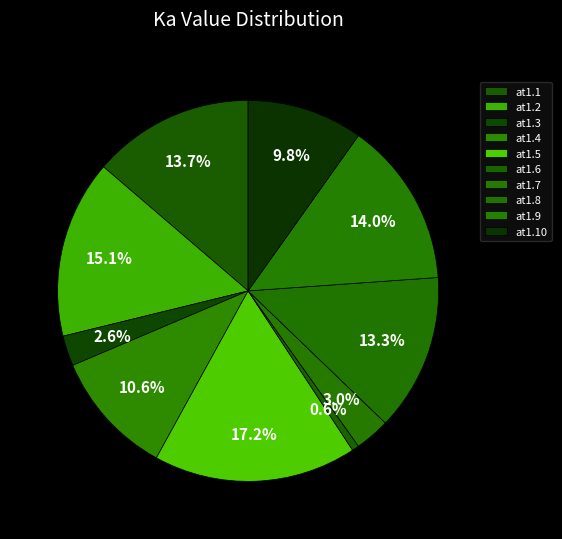

What is the largest slice in the pie chart?

at1.5